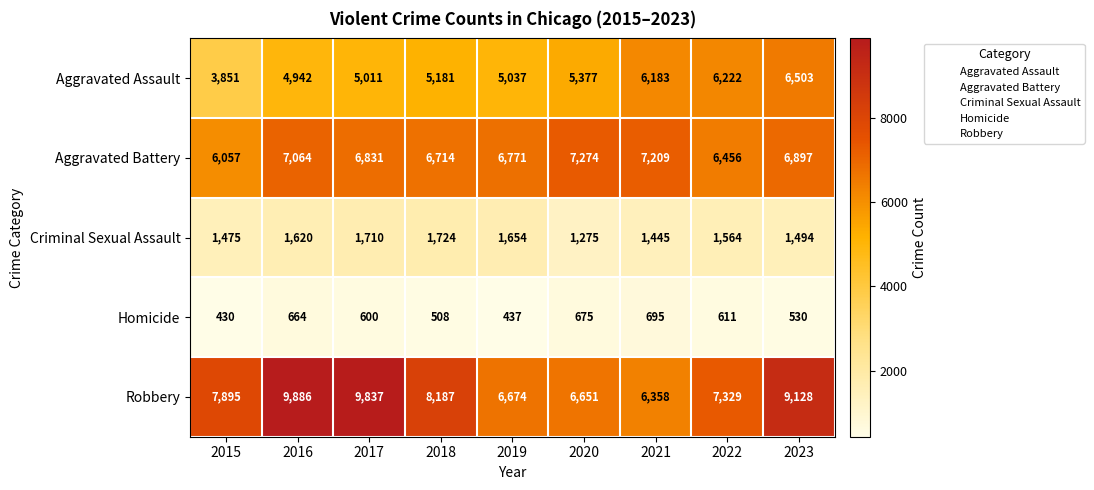

What value does the Aggravated Assault series have at 2023, to the nearest 50?

6500